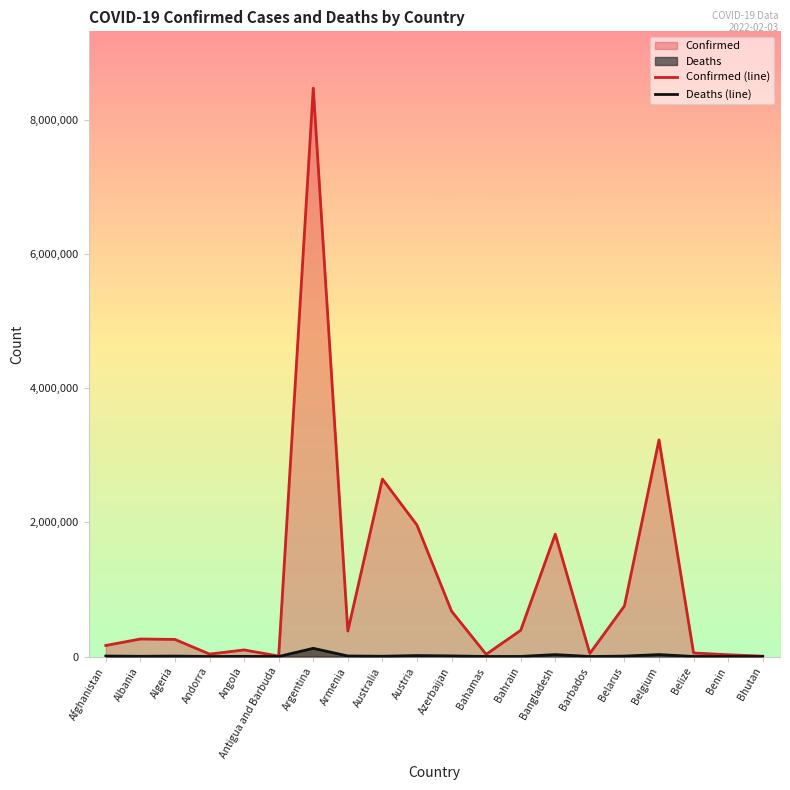

Where is the first local minimum for Confirmed (line)?

Andorra